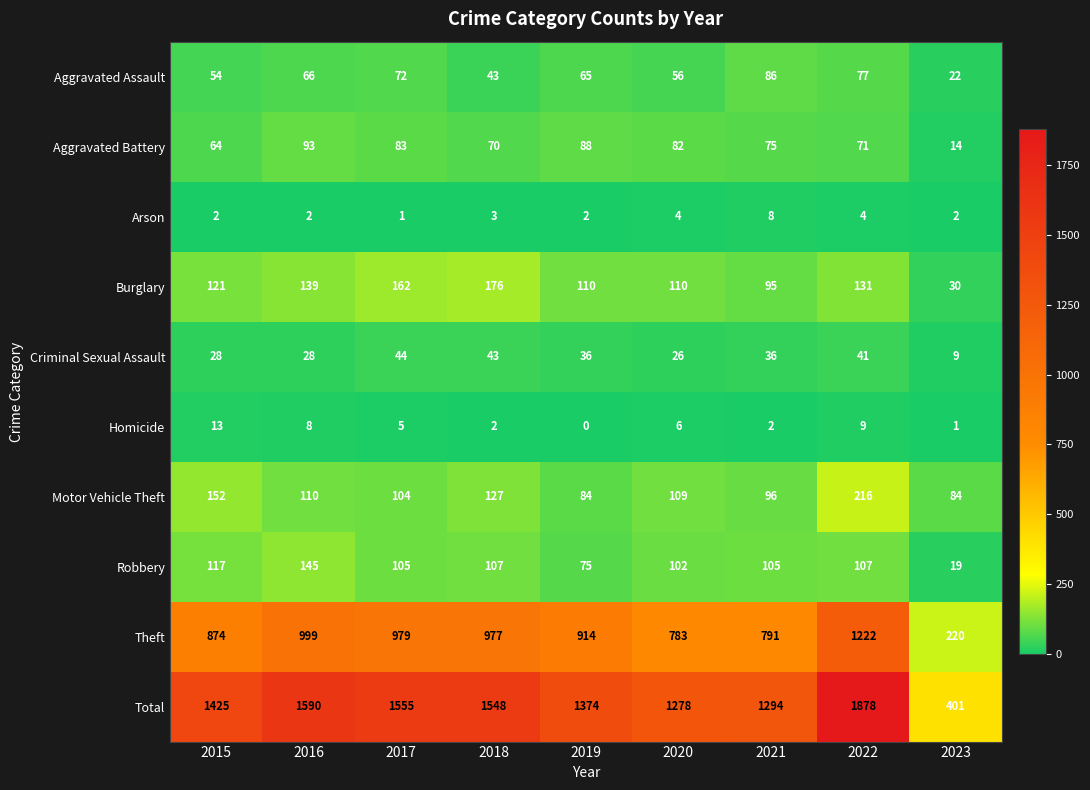

The value of Homicide at 2016 is 8. True or false?

True